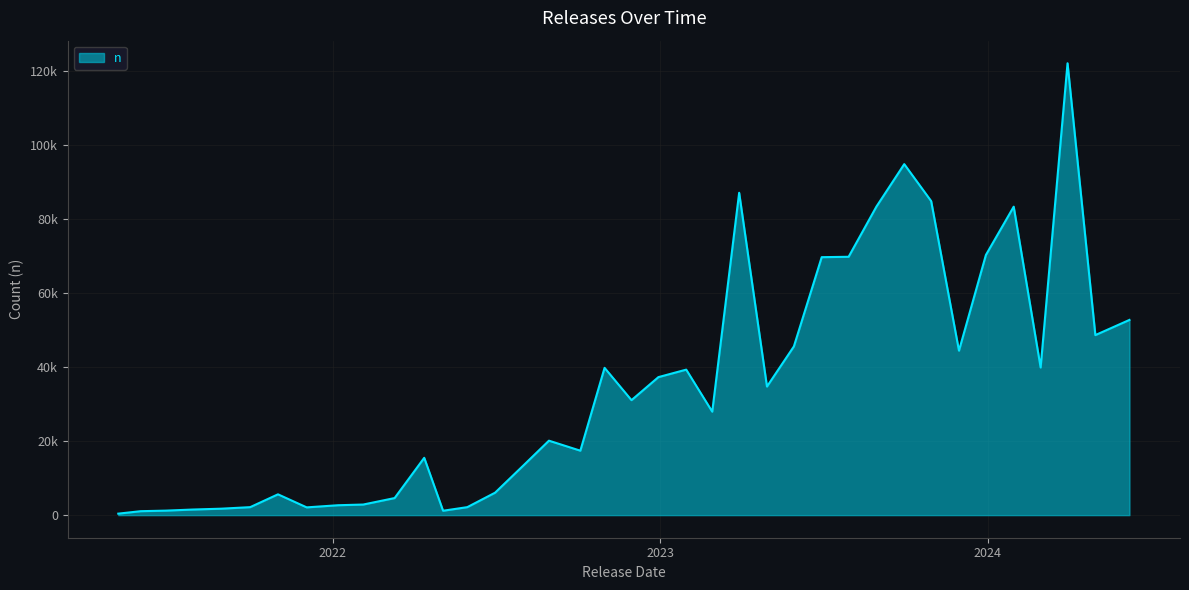

Does the chart display data point markers on the line(s)?

No